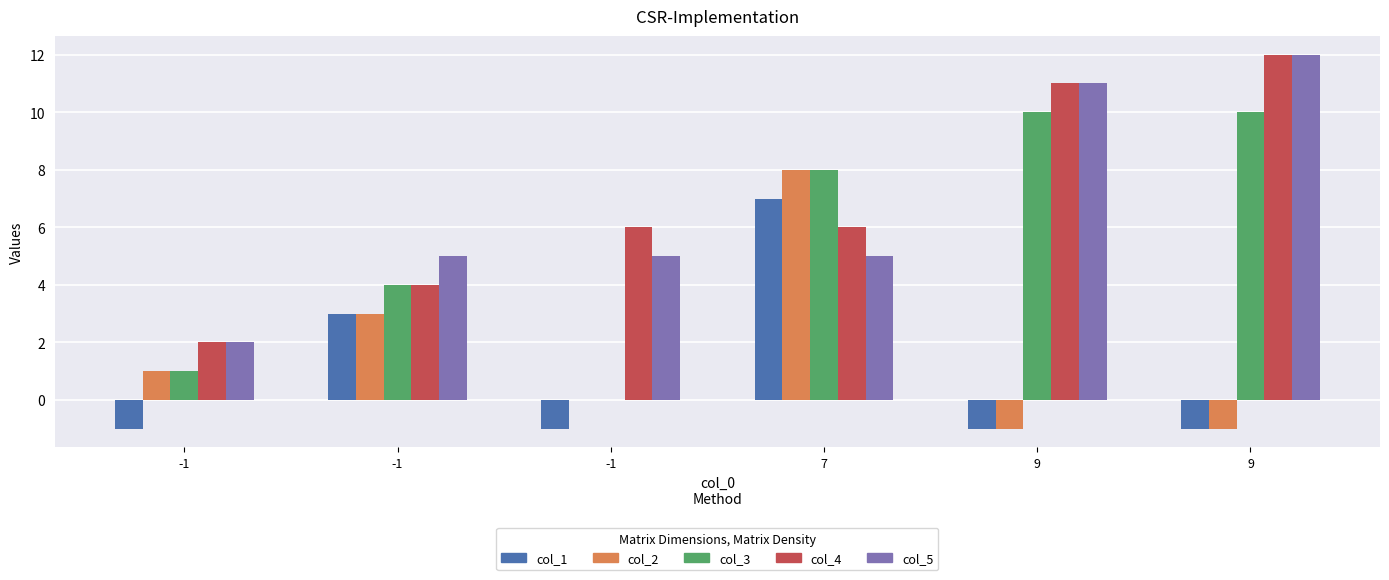

How many series are shown in this chart?

5